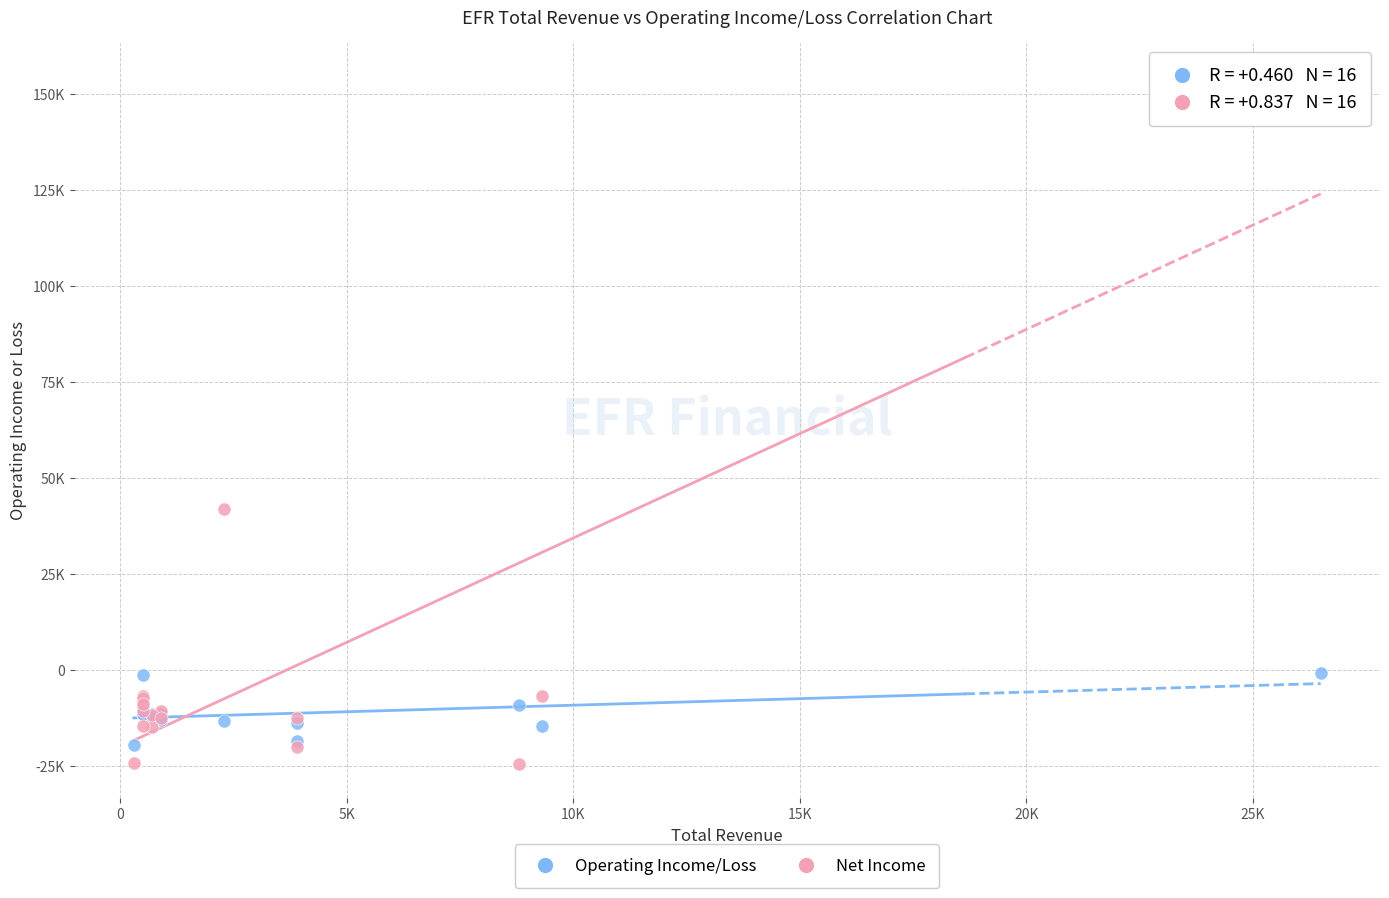

Which series reaches the minimum Y coordinate?

Net Income